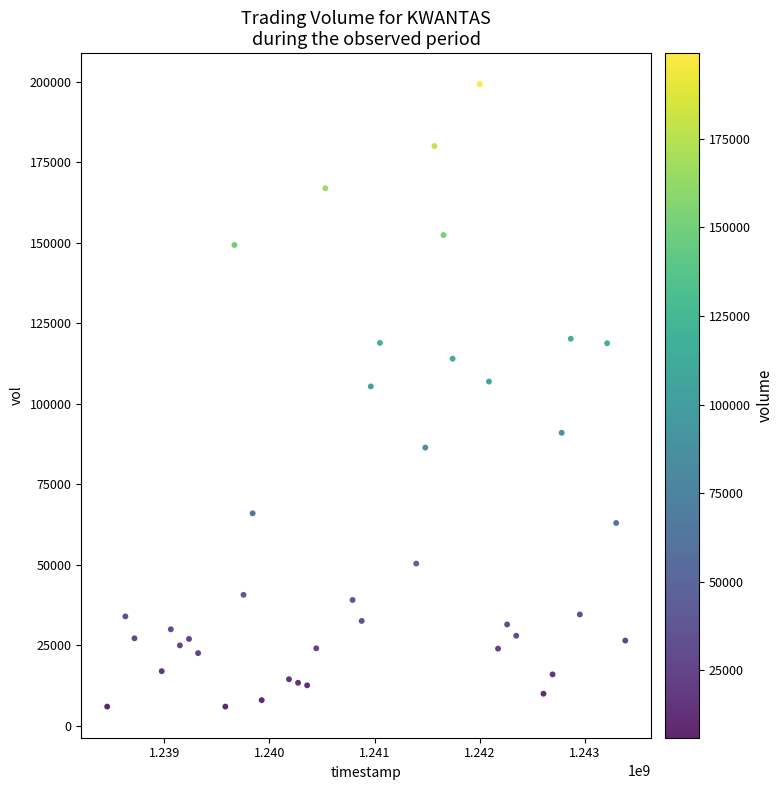

What is the range of Y values (max minus min)?

193200